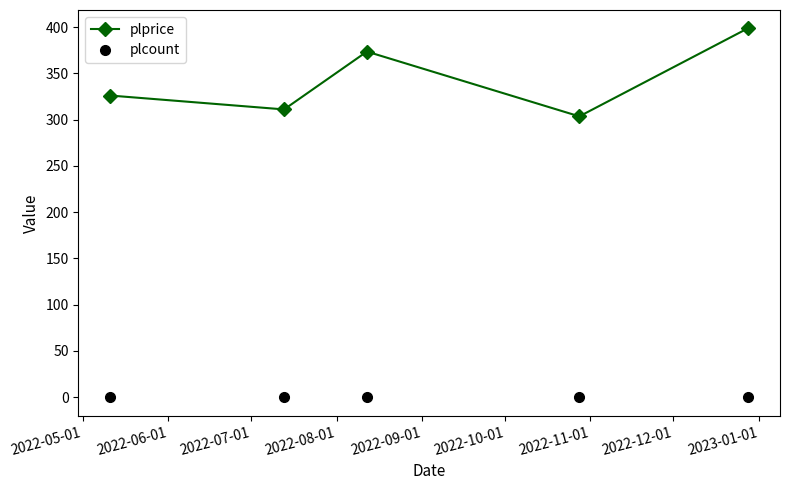

What is the value of the plprice point at the 4th from the left?

303.5